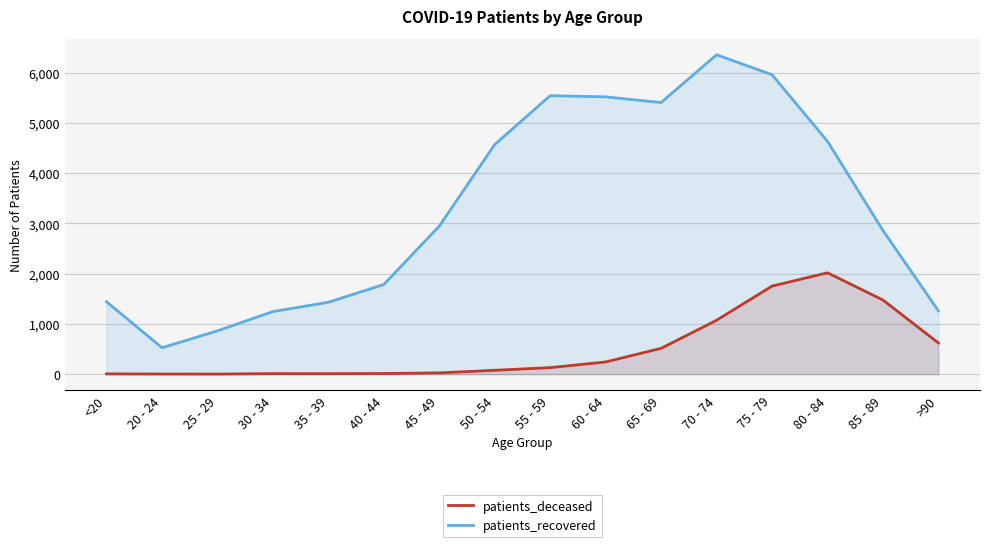

At which label does patients_recovered reach its peak?

70 - 74